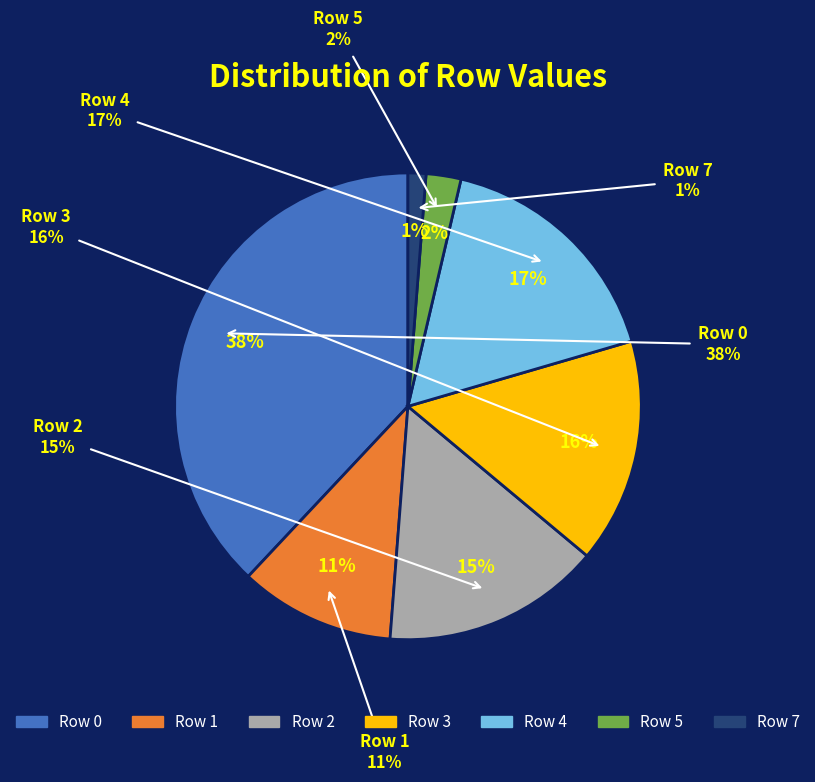

True or false: 0 accounts for 53% of the total.

False